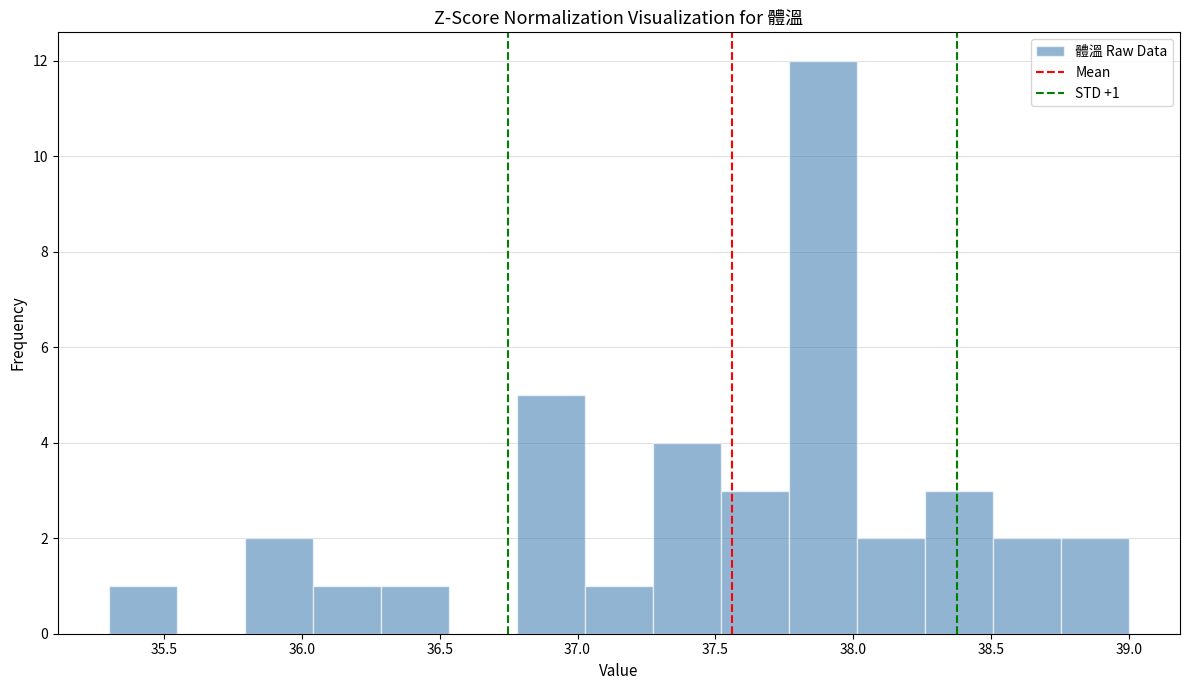

Which range on the x-axis has the tallest bar?

37.75 to 38.00